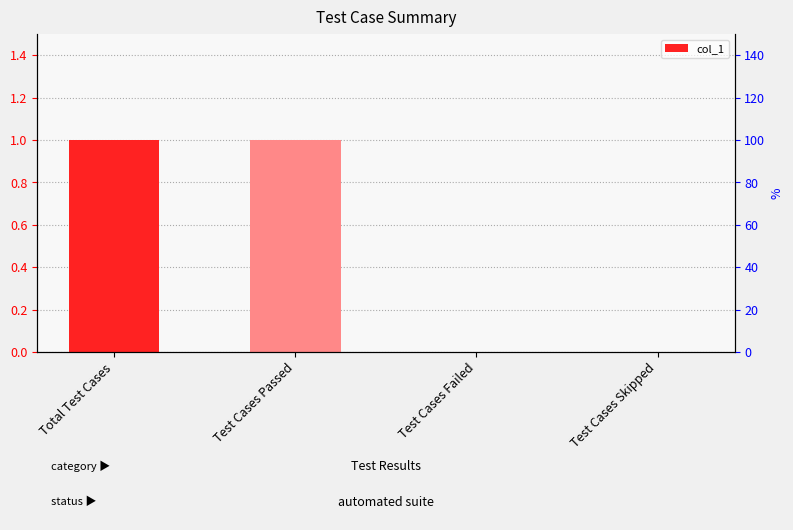

How many bars are there in total?

4